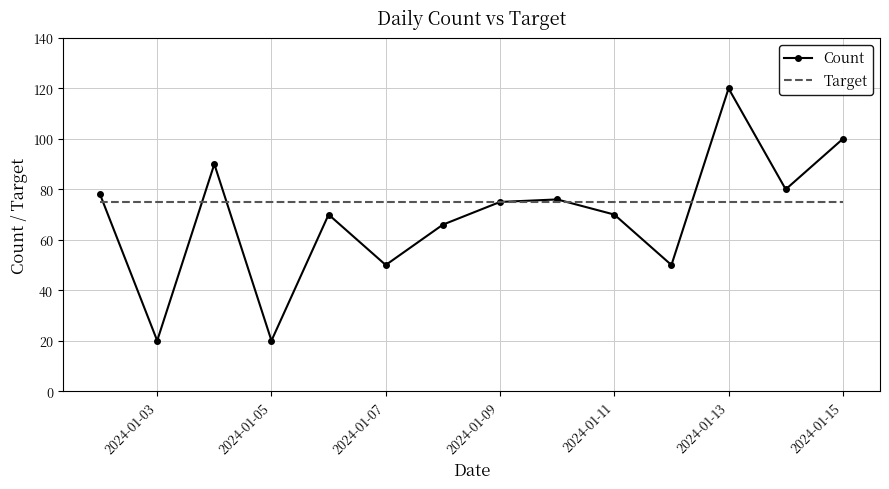

True or false: Count has more than 1 points higher than both neighbors.

True